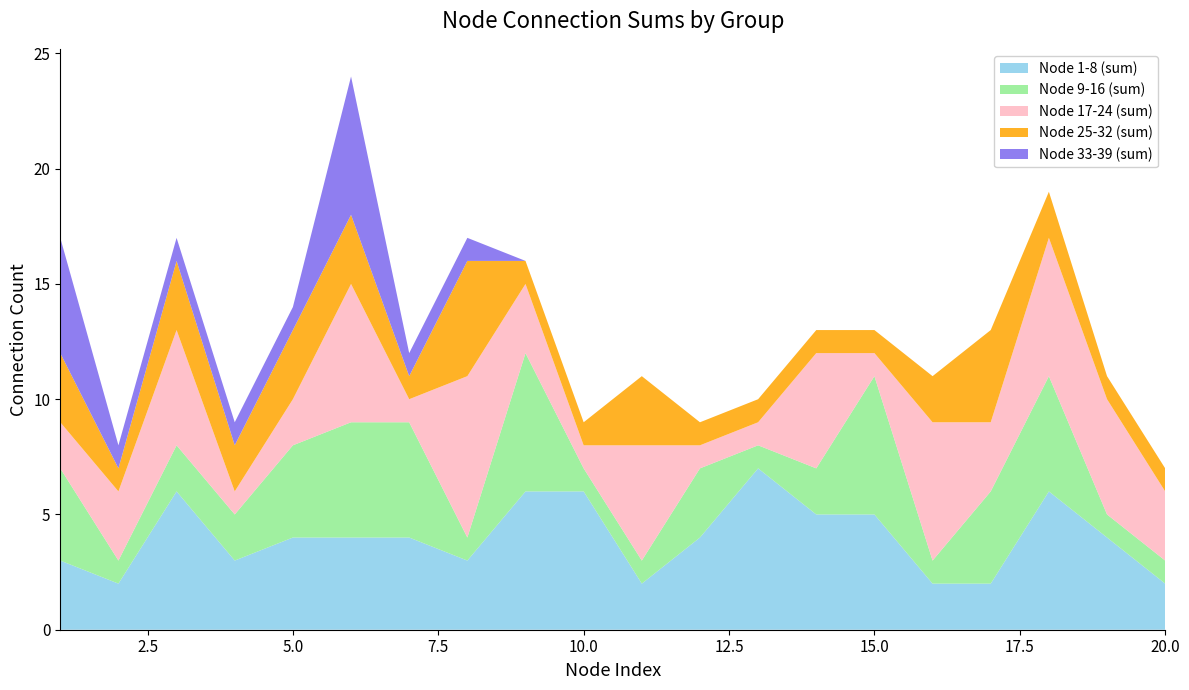

Reading left to right, list all the values displayed in this chart.

Node 1-8 (sum): 1=3	2=2	3=6	4=3	5=4	6=4	7=4	8=3	9=6	10=6	11=2	12=4	13=7	14=5	15=5	16=2	17=2	18=6	19=4	20=2
Node 9-16 (sum): 1=4	2=1	3=2	4=2	5=4	6=5	7=5	8=1	9=6	10=1	11=1	12=3	13=1	14=2	15=6	16=1	17=4	18=5	19=1	20=1
Node 17-24 (sum): 1=2	2=3	3=5	4=1	5=2	6=6	7=1	8=7	9=3	10=1	11=5	12=1	13=1	14=5	15=1	16=6	17=3	18=6	19=5	20=3
Node 25-32 (sum): 1=3	2=1	3=3	4=2	5=3	6=3	7=1	8=5	9=1	10=1	11=3	12=1	13=1	14=1	15=1	16=2	17=4	18=2	19=1	20=1
Node 33-39 (sum): 1=5	2=1	3=1	4=1	5=1	6=6	7=1	8=1	9=0	10=0	11=0	12=0	13=0	14=0	15=0	16=0	17=0	18=0	19=0	20=0